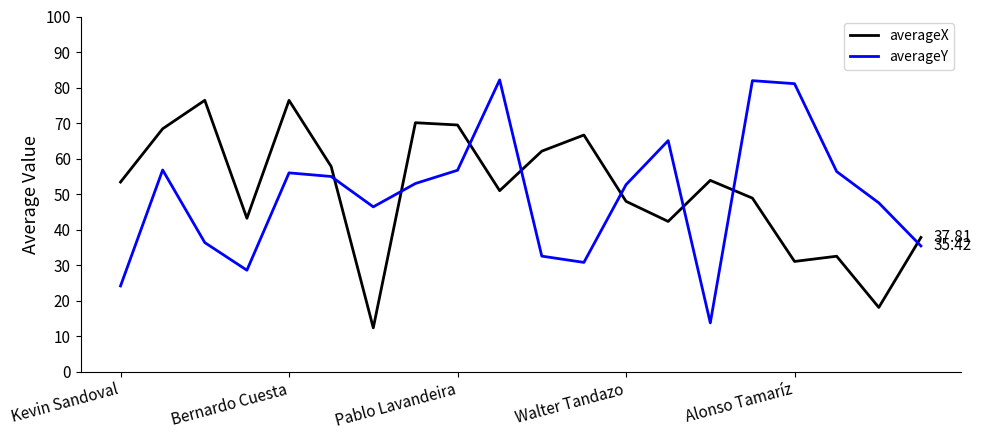

Which series has the largest range (max minus min)?

averageY